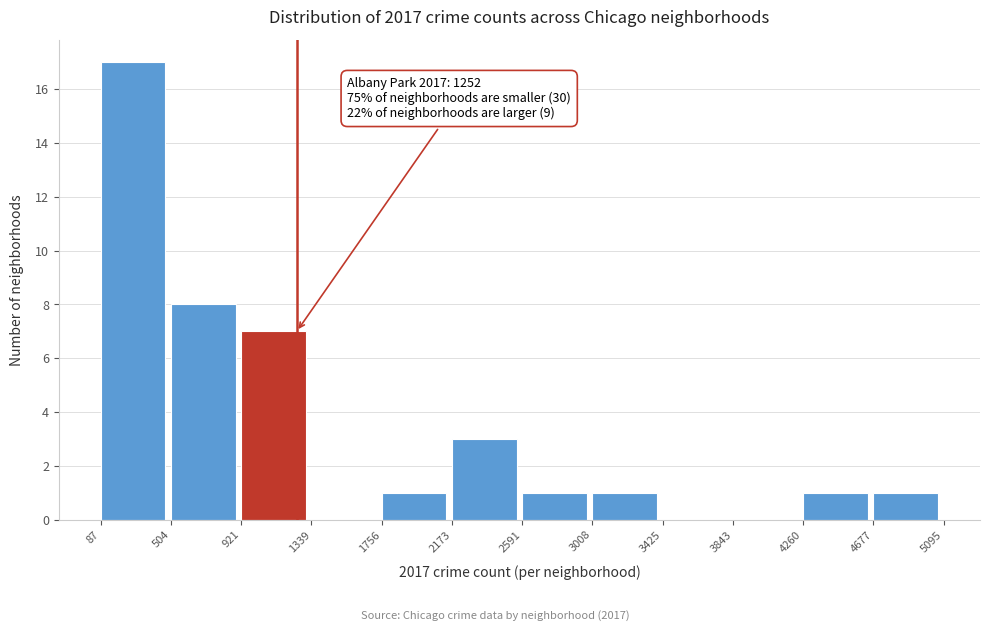

Over which range of the x-axis is the bar tallest?

87 to 504